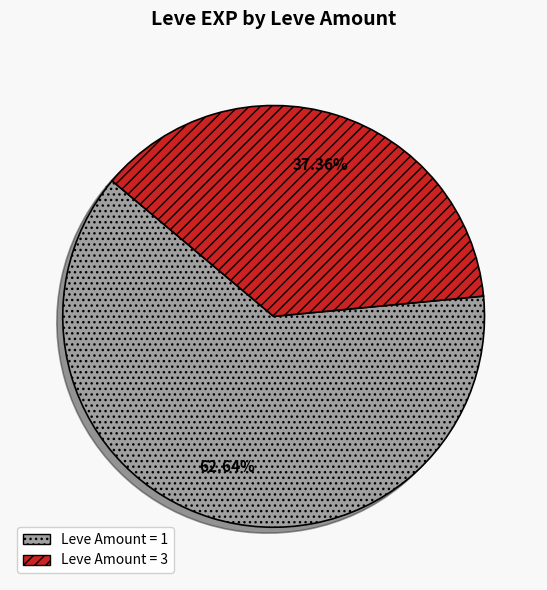

Does Leve Amount = 1 represent more than half of the total?

Yes